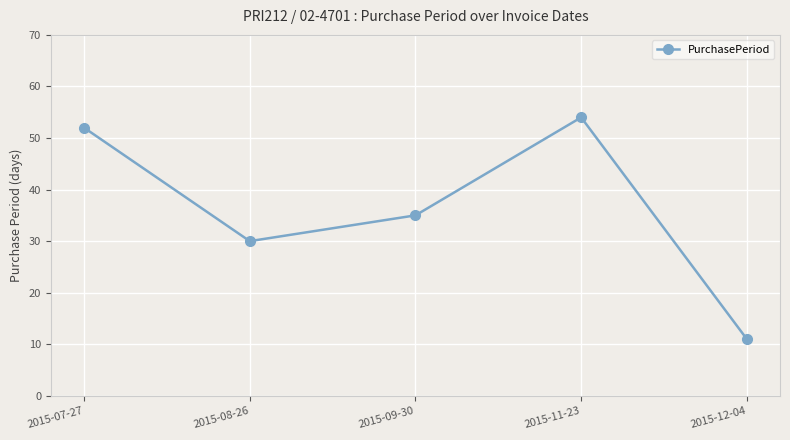

List the labels in order of value, smallest first.

2015-12-04, 2015-08-26, 2015-09-30, 2015-07-27, 2015-11-23